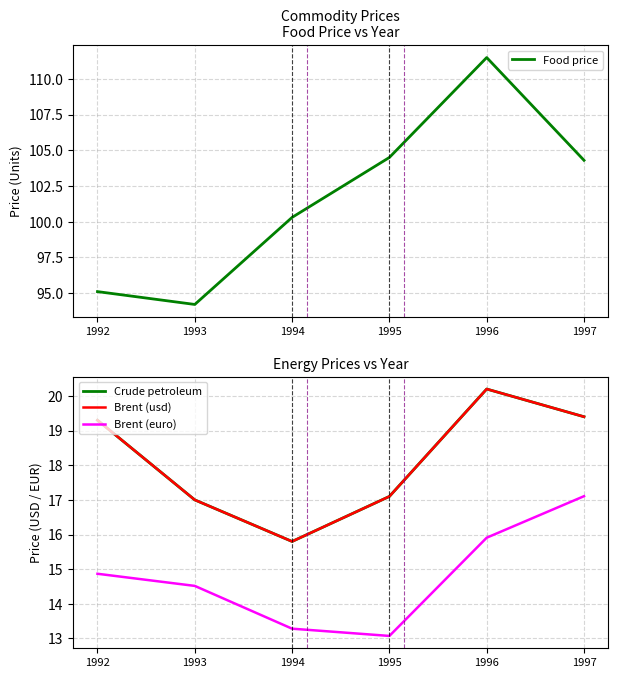

Does the chart display data point markers on the line(s)?

No